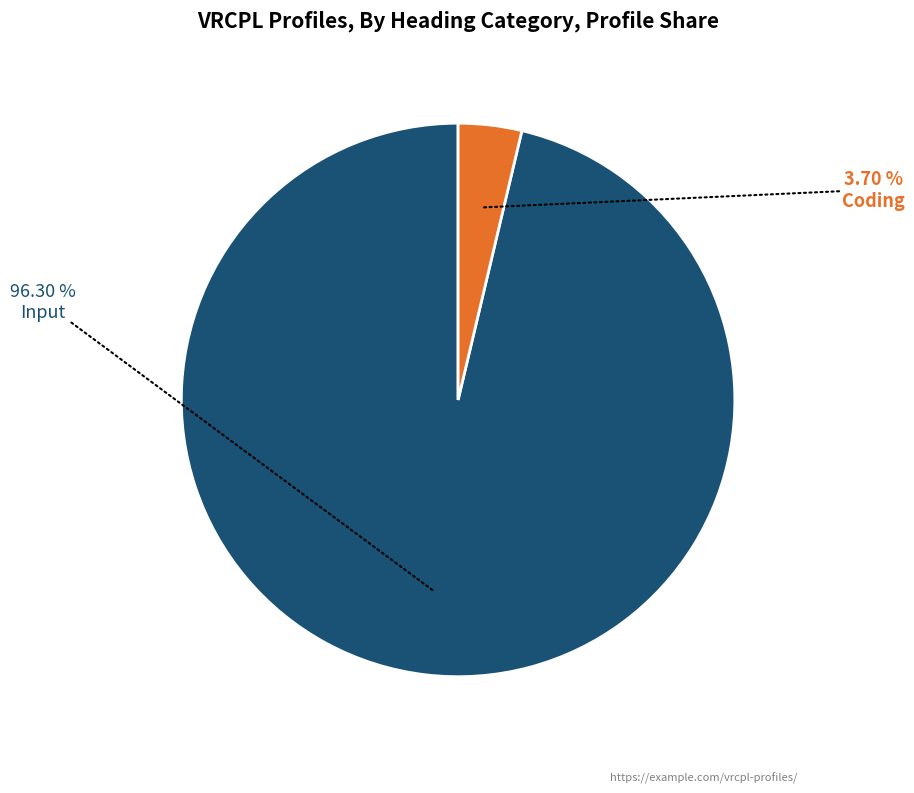

Is there any slice that represents more than half of the pie?

Yes